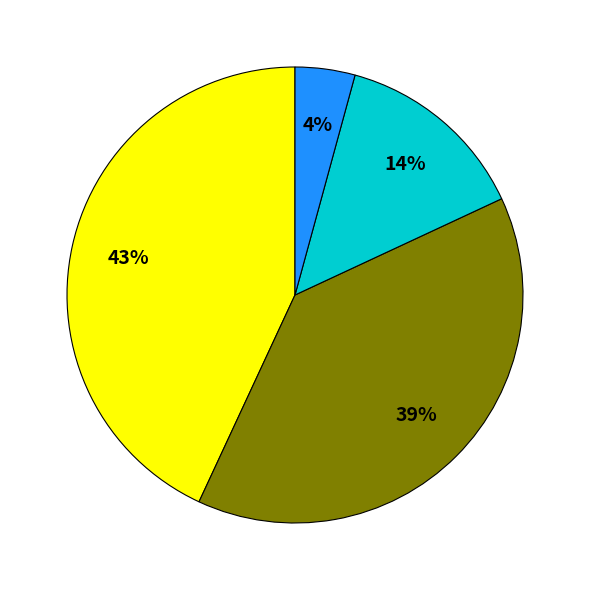

To the nearest percent, what is the average slice percentage?

25%